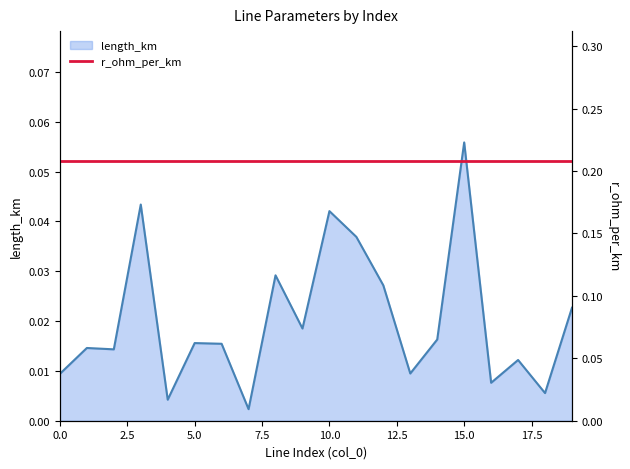

Reading left to right, what are all the values shown in this chart?

0=0.0	1=0.0	2=0.0	3=0.0	4=0.0	5=0.0	6=0.0	7=0.0	8=0.0	9=0.0	10=0.0	11=0.0	12=0.0	13=0.0	14=0.0	15=0.1	16=0.0	17=0.0	18=0.0	19=0.0